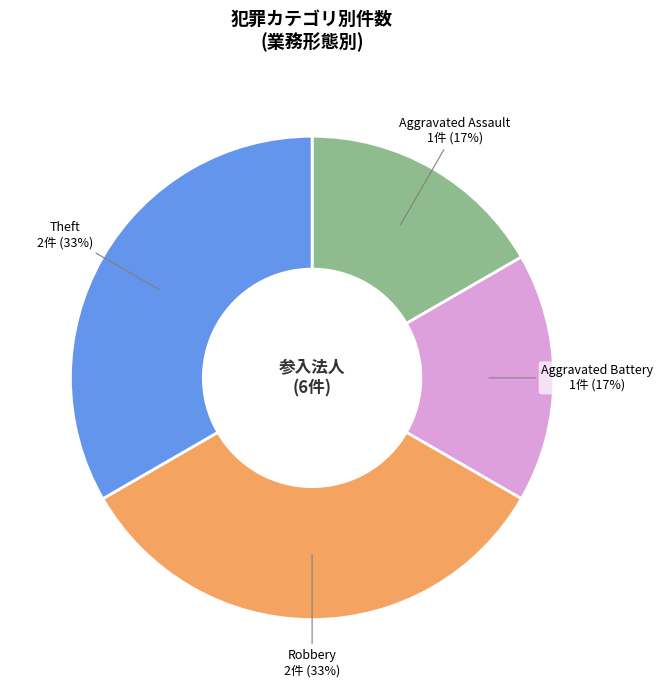

Does any single category account for the majority?

No